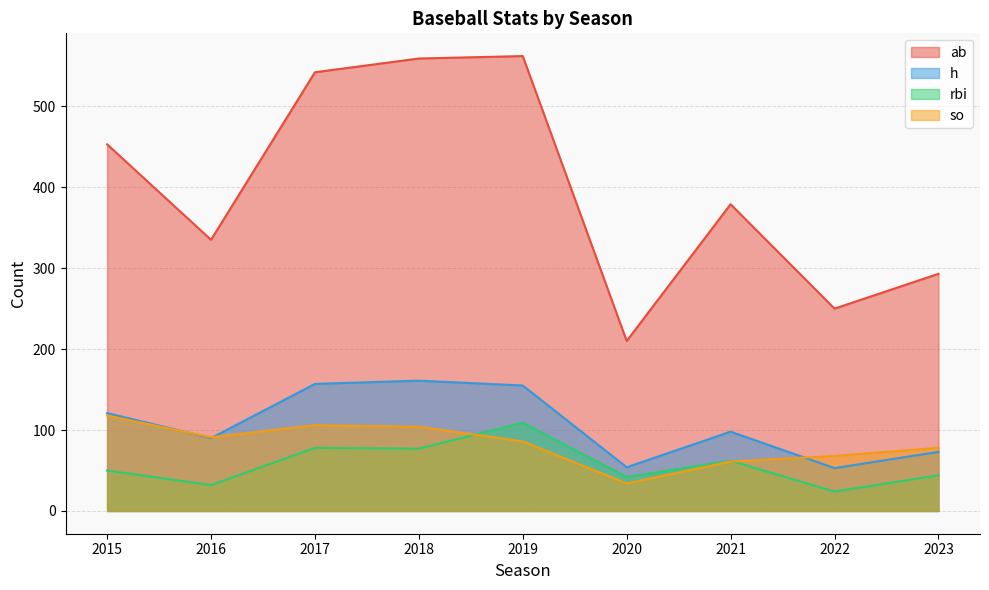

In so, how many points are lower than both neighbors (excluding endpoints)?

2